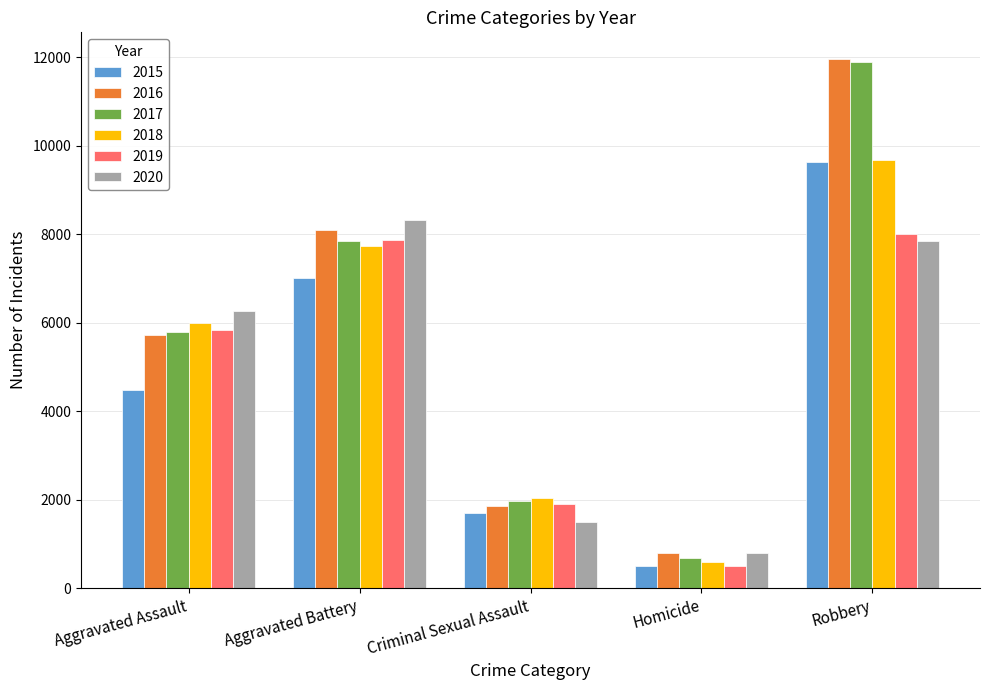

The 2015 series shows 11909 at Aggravated Battery. True or false?

False